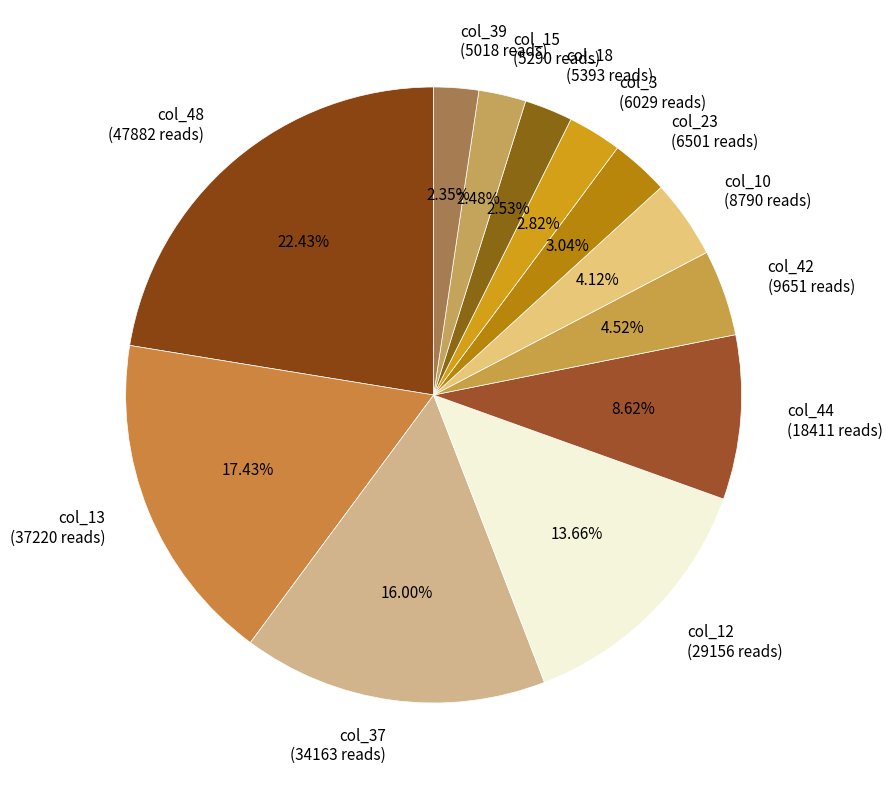

To the nearest percent, what is the difference between the largest and smallest slice percentages?

20%